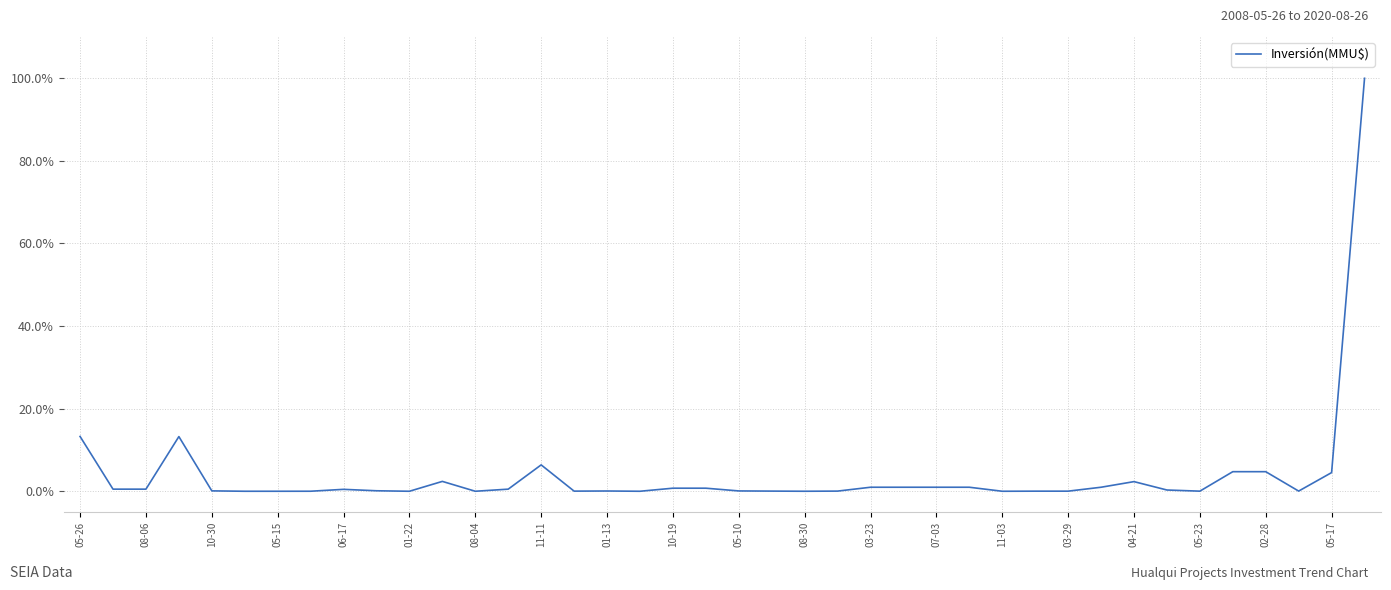

What is the greatest value displayed?

100.0